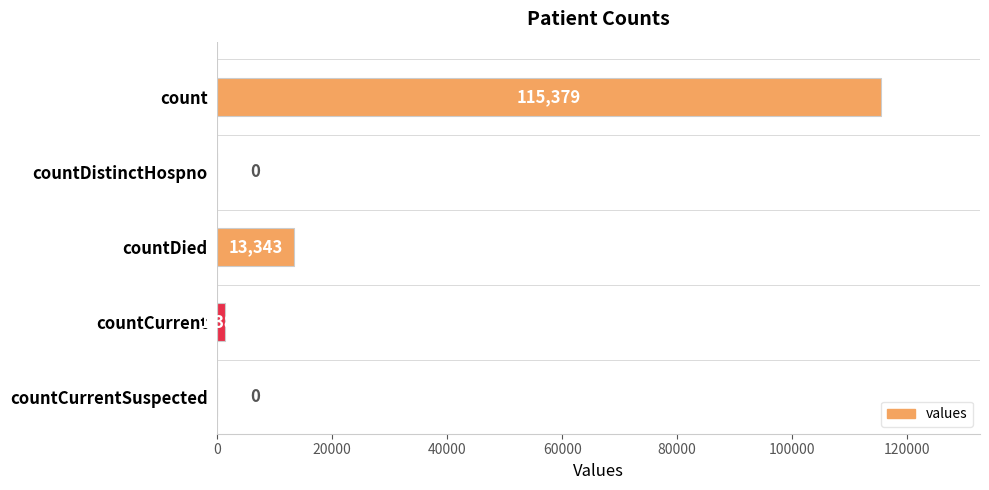

Count the number of data series in this chart.

1